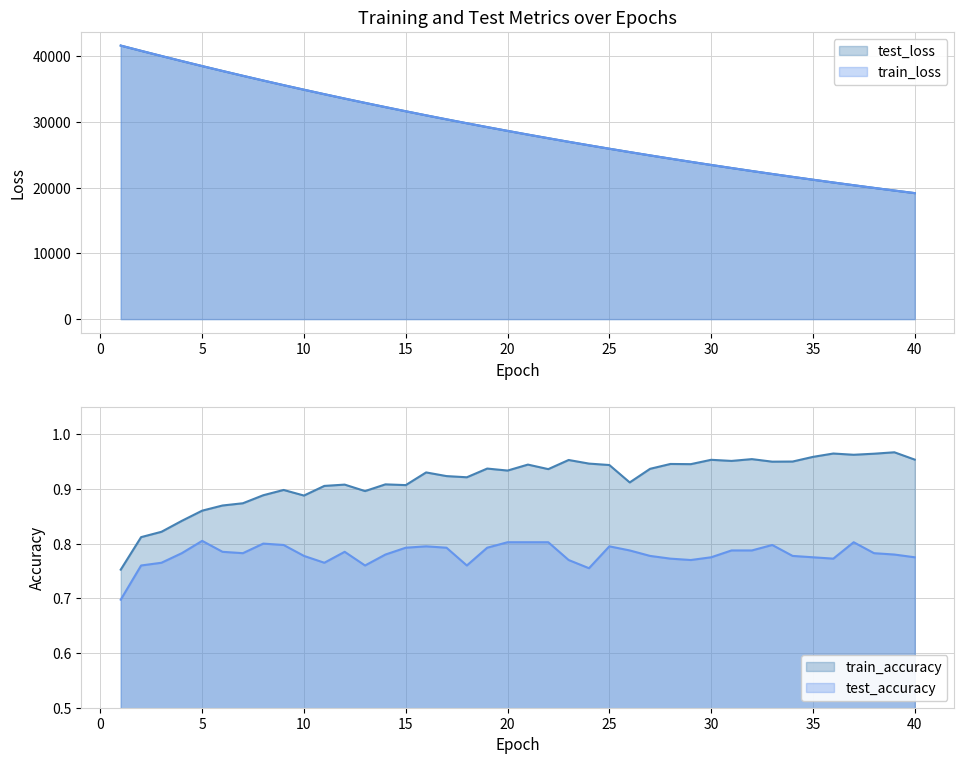

At 24, list the series in order from largest to smallest.

test_loss, train_loss, train_accuracy, test_accuracy